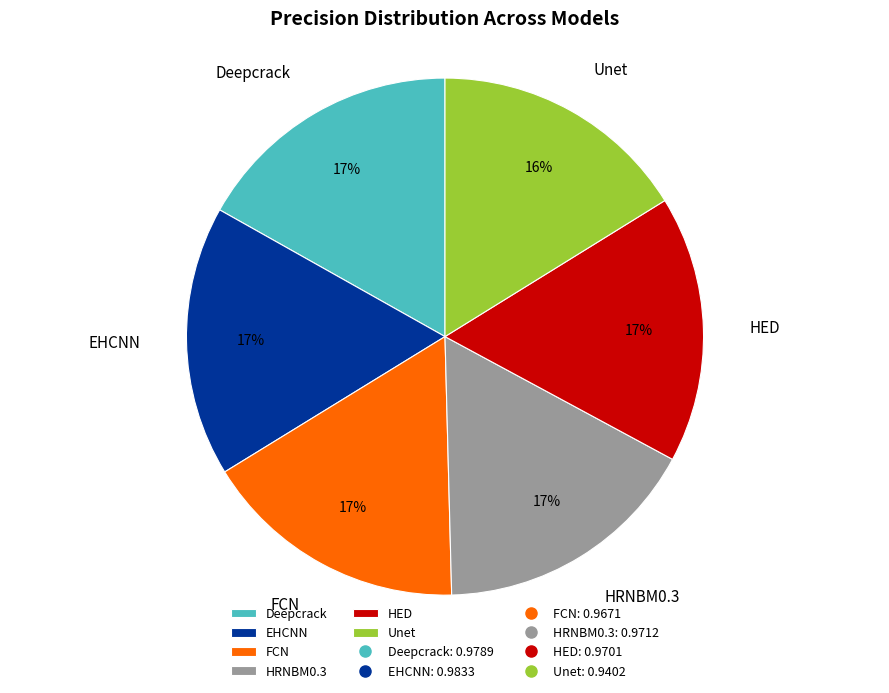

Combined, do HED and EHCNN account for over 50%?

No